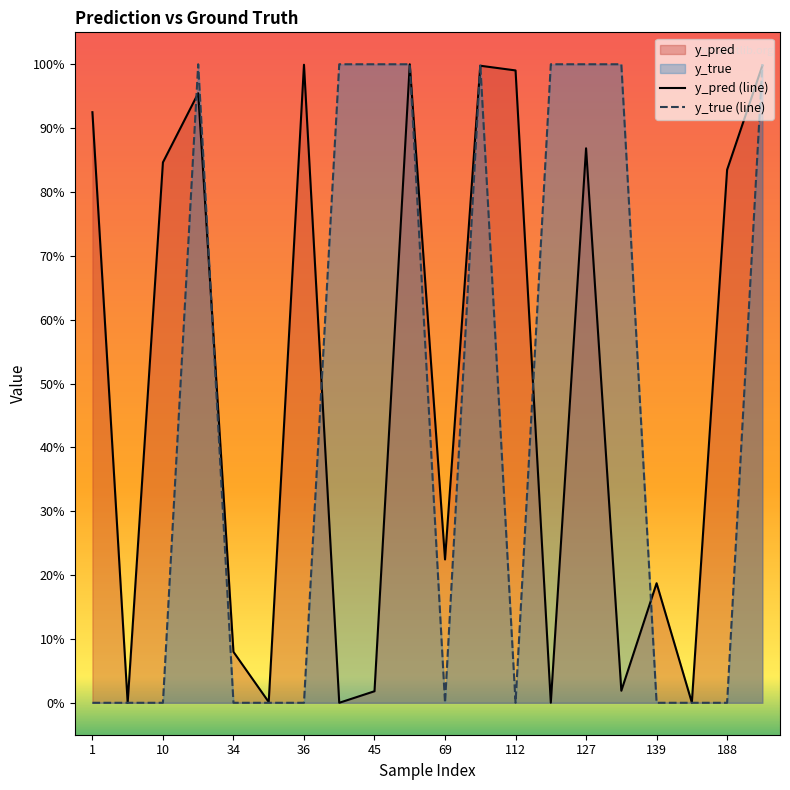

Which series has the widest spread of values?

y_true (line)